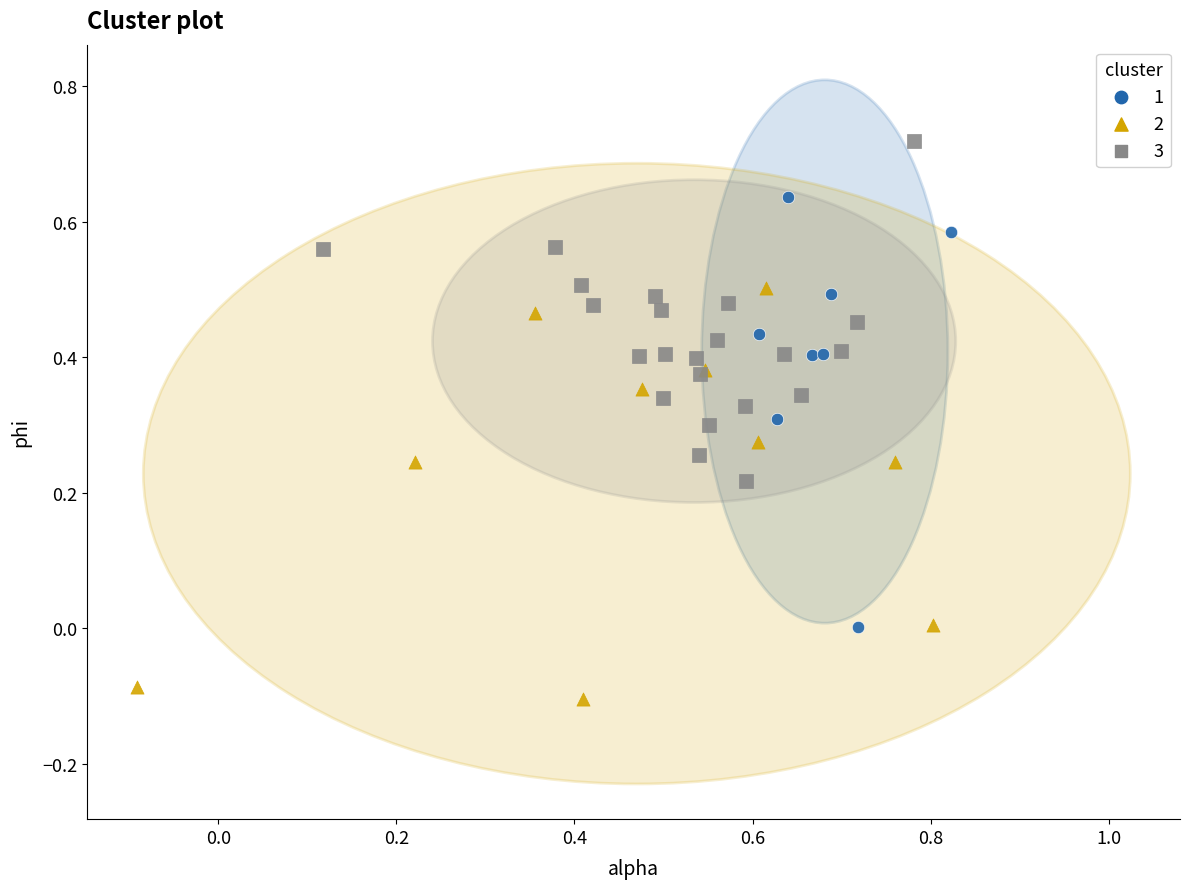

What are all the series names shown in the legend?

1, 2, 3